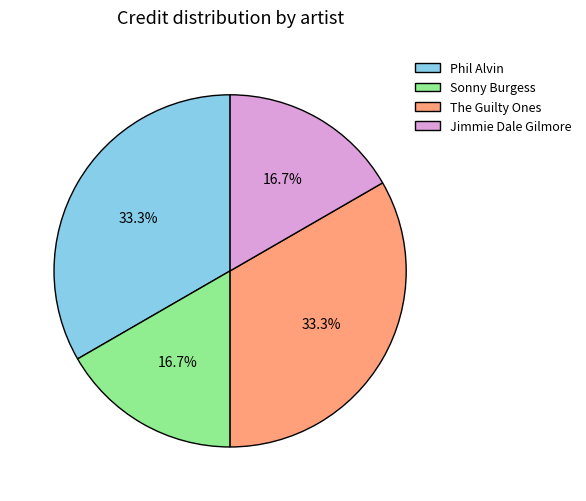

What is the total percentage of Phil Alvin and Sonny Burgess?

50.0%